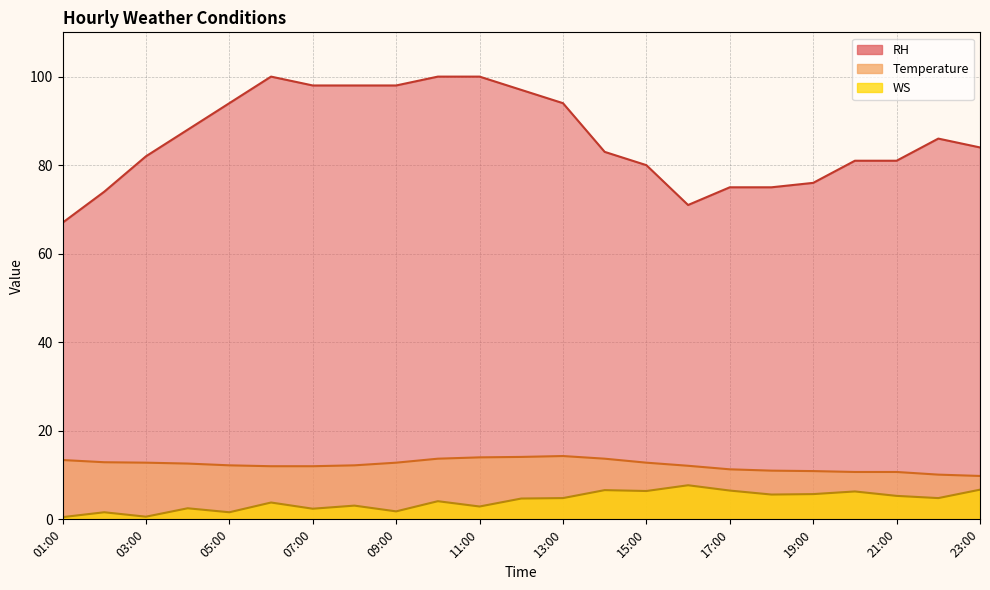

At which label does WS reach its minimum?

01:00